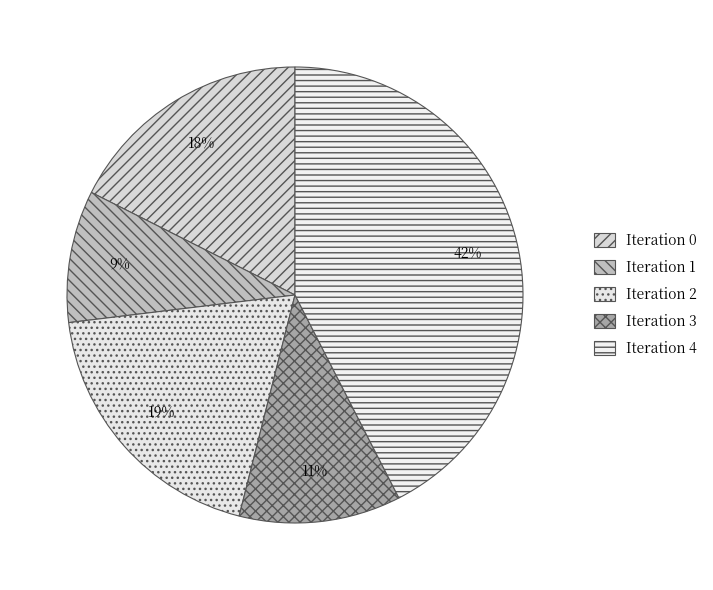

Which category has the biggest portion of the pie?

Iteration 4